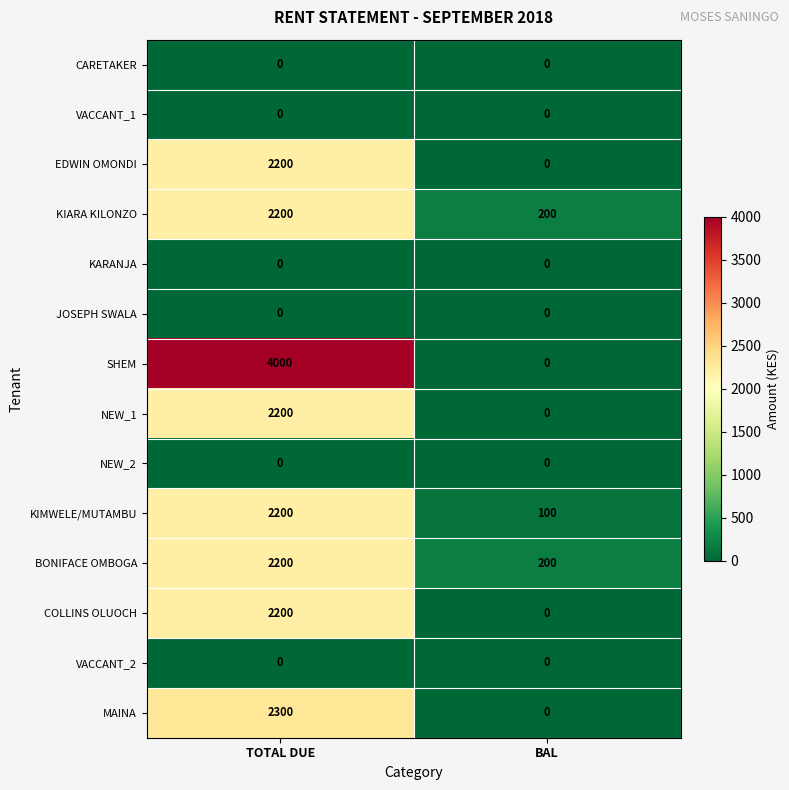

What is the total value across all series at BAL?

500